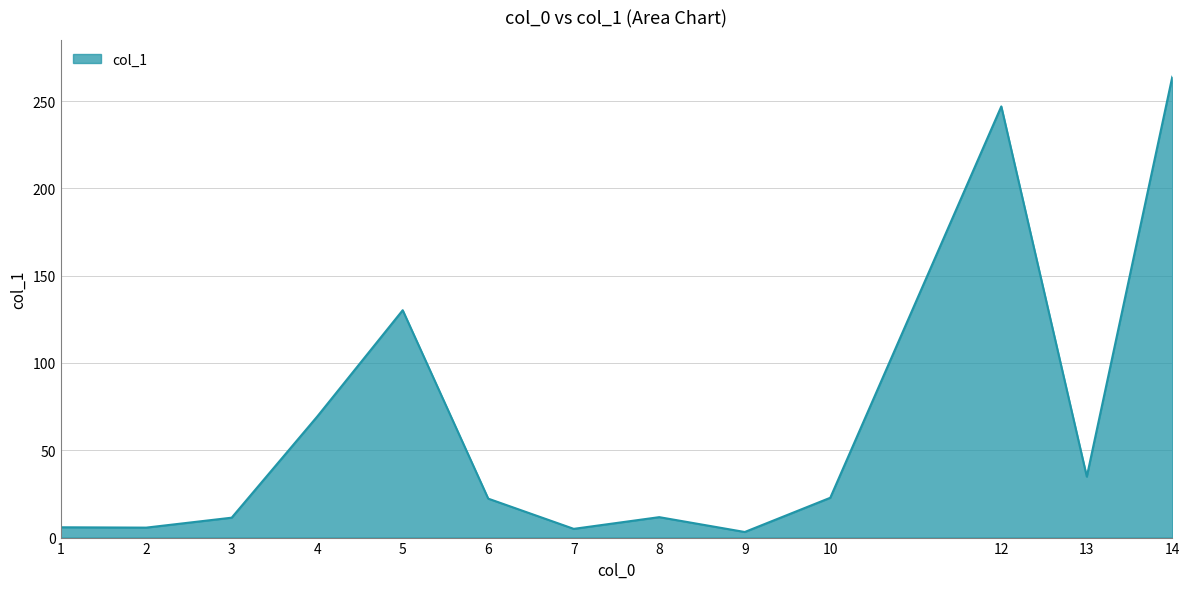

Which label corresponds to the largest value in the chart?

14